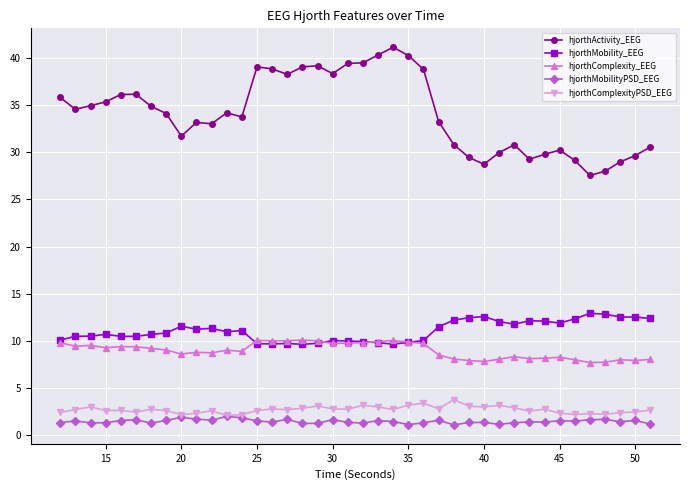

What is the highest value of the hjorthMobility_EEG series?

12.9